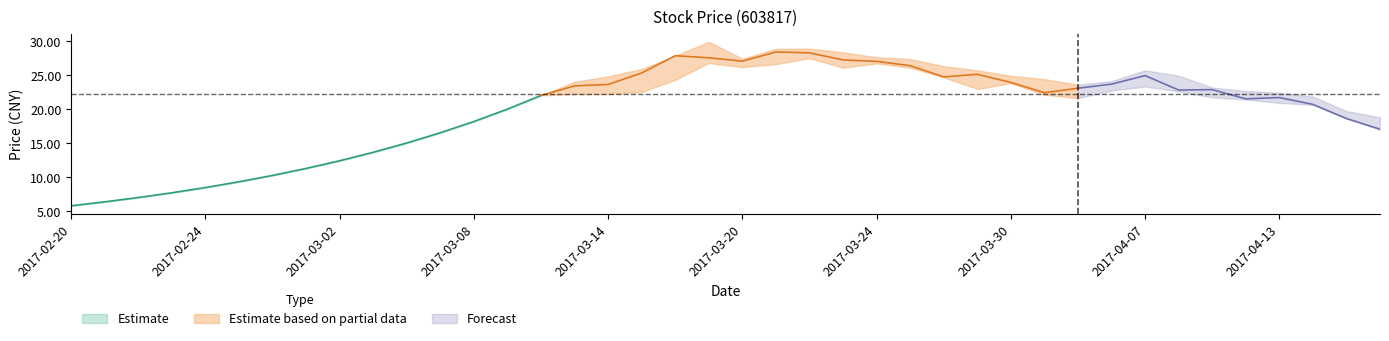

What position from the left is 2017-04-10?

34